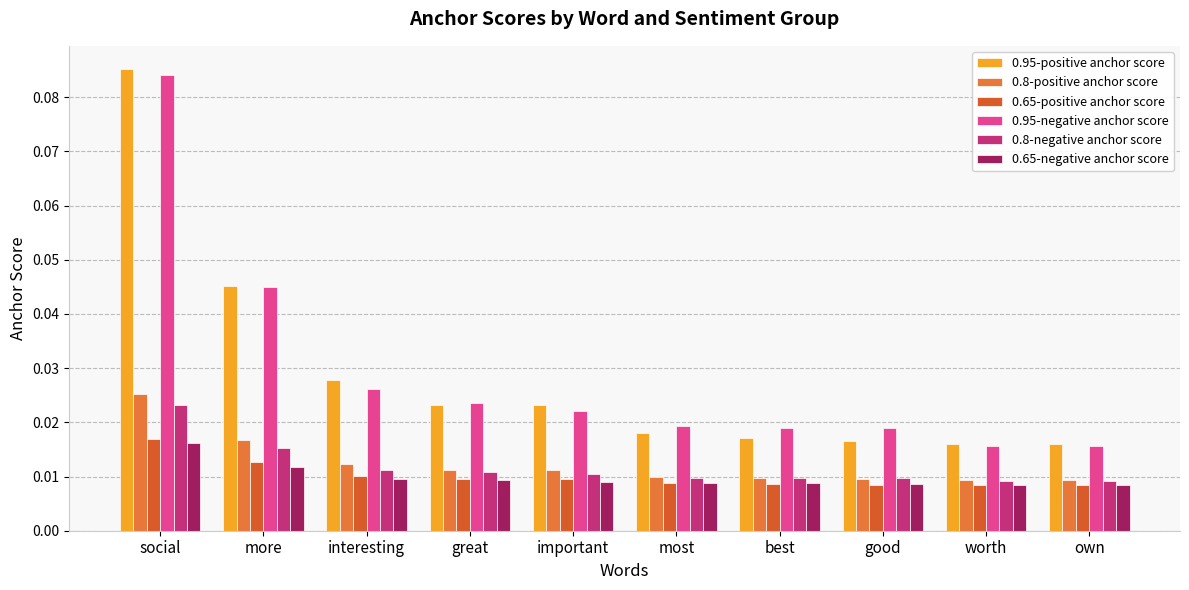

What is the greatest value displayed?

0.1